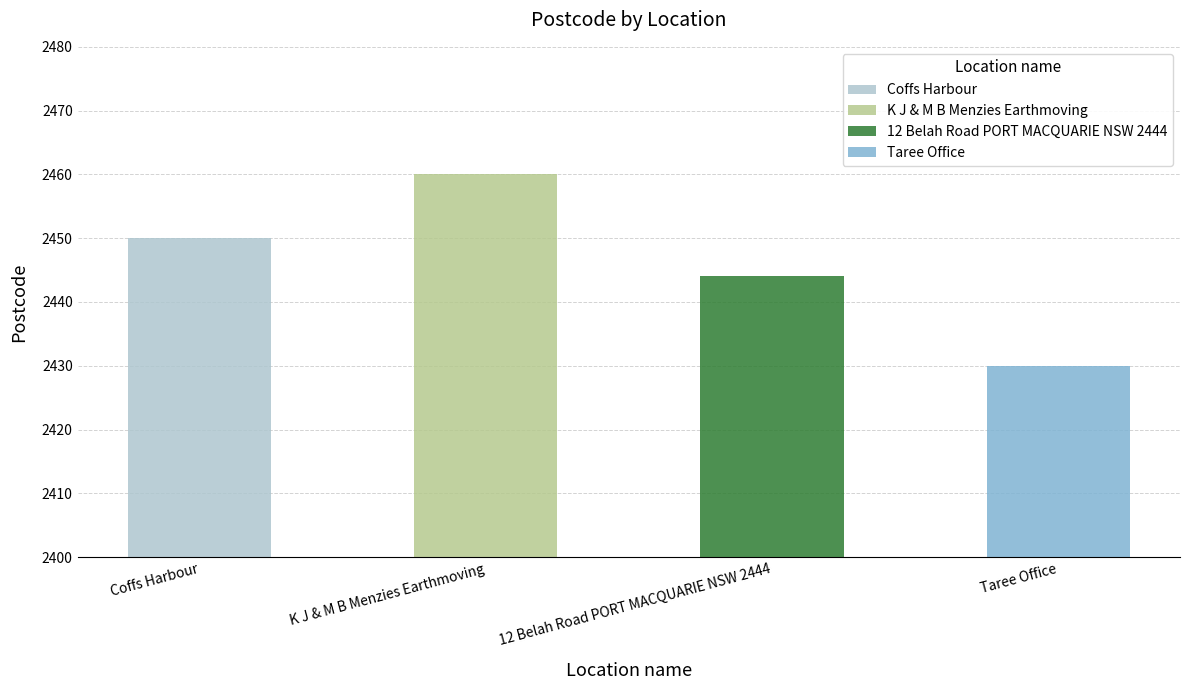

Reading right to left, extract all data points from this chart.

2430	2444	2460	2450